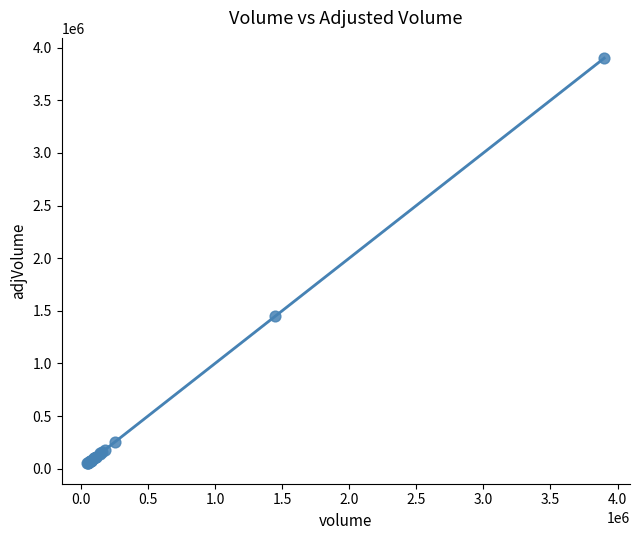

What Y value in the scatter plot is closest to 1975400?

1448500